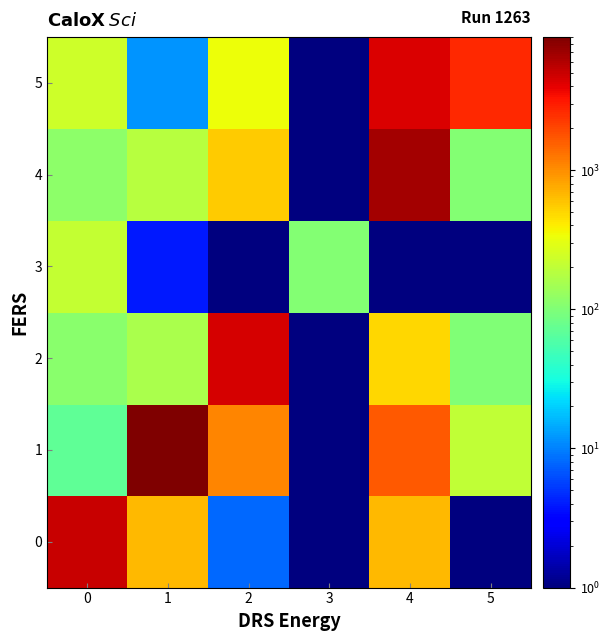

Rank the series at 3 from highest to lowest value.

3, 0, 1, 2, 4, 5